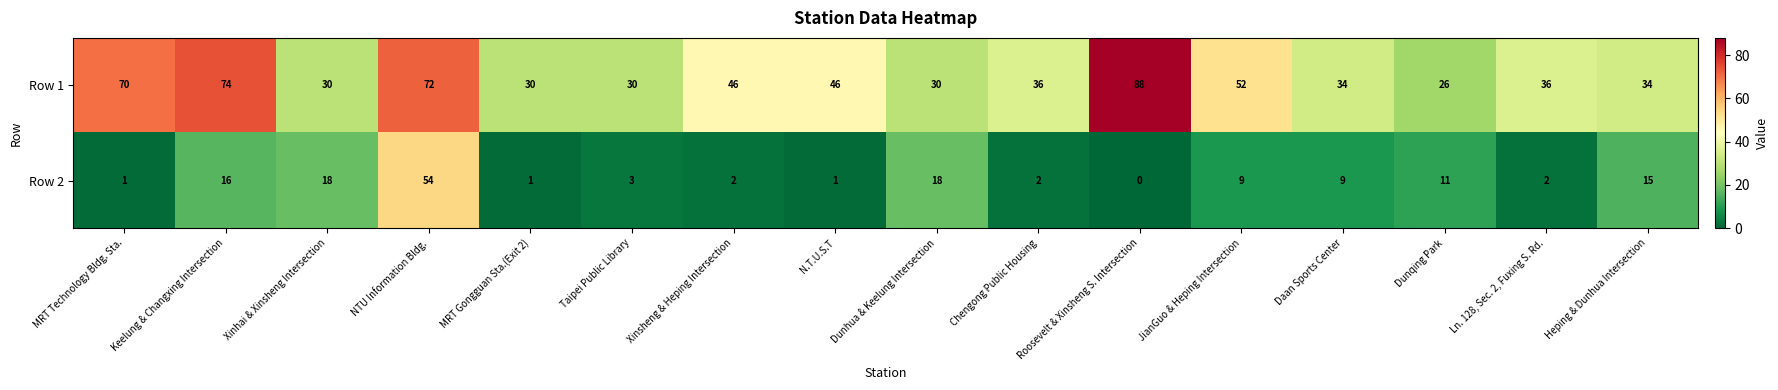

What is the maximum value shown in the chart?

88